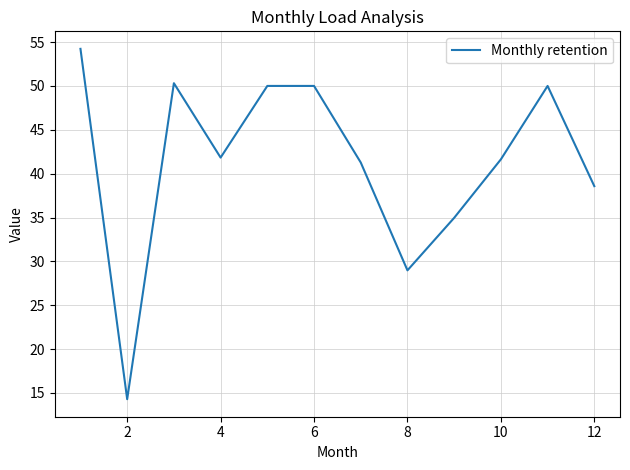

What is the difference between the maximum and minimum values?

39.9